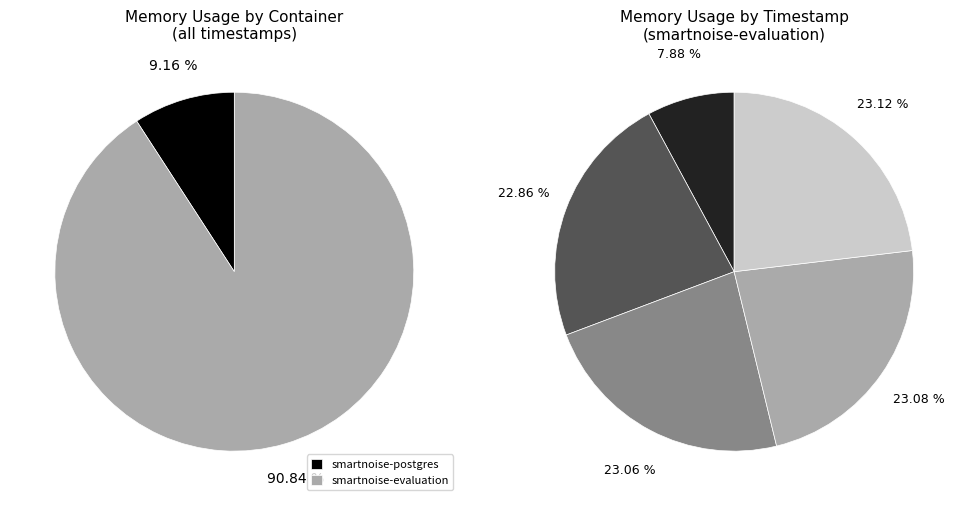

Does smartnoise-postgres represent more than half of the total?

No